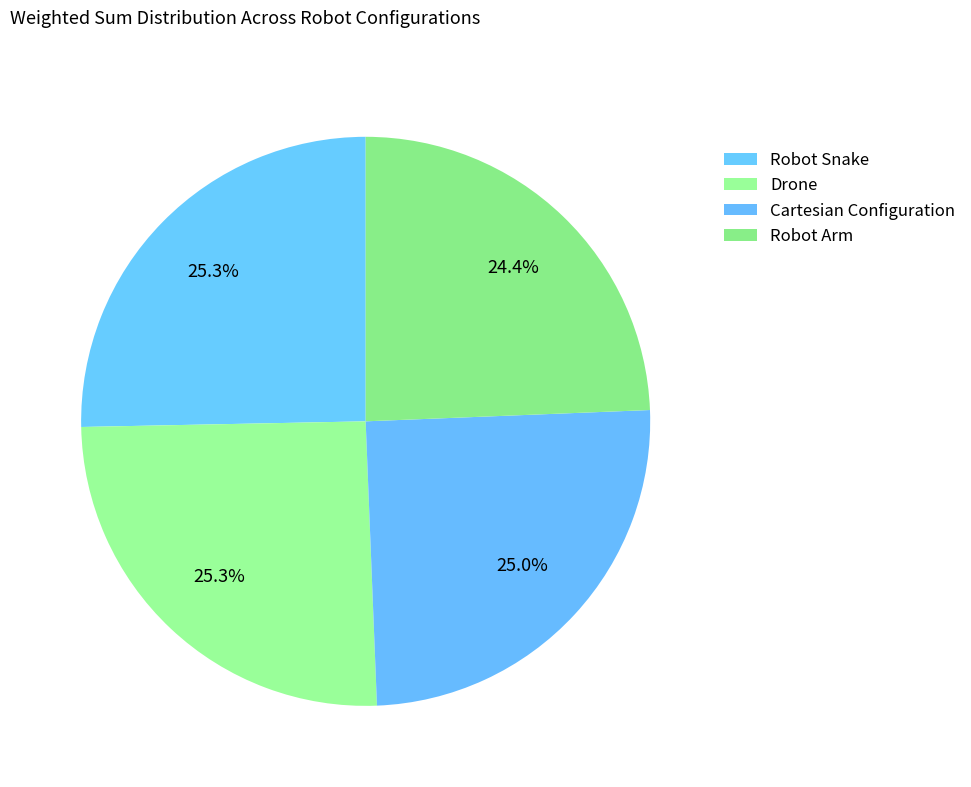

What is the change in value from Drone to Robot Arm?

-6